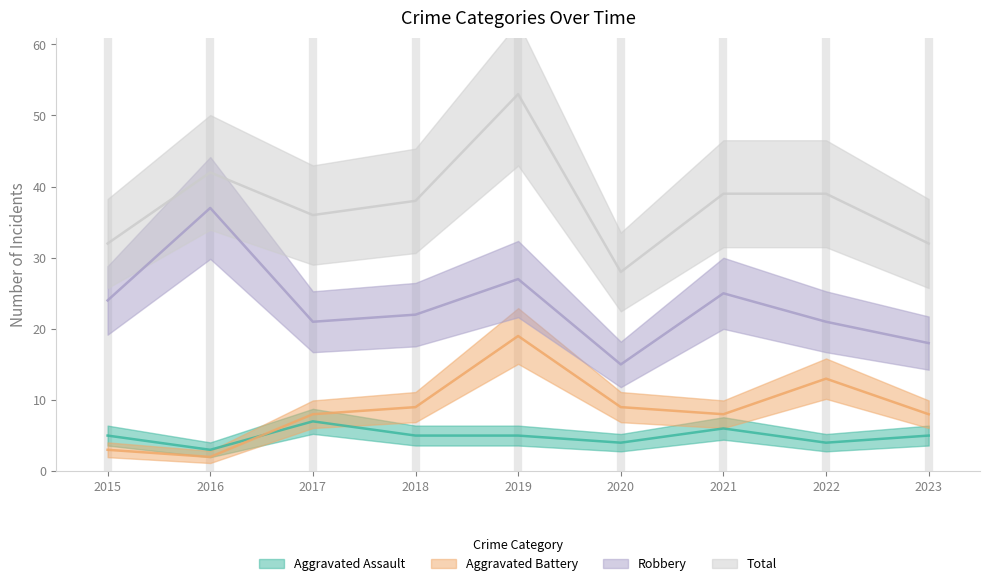

What value does the Total series have at 2023, to the nearest 10?

30